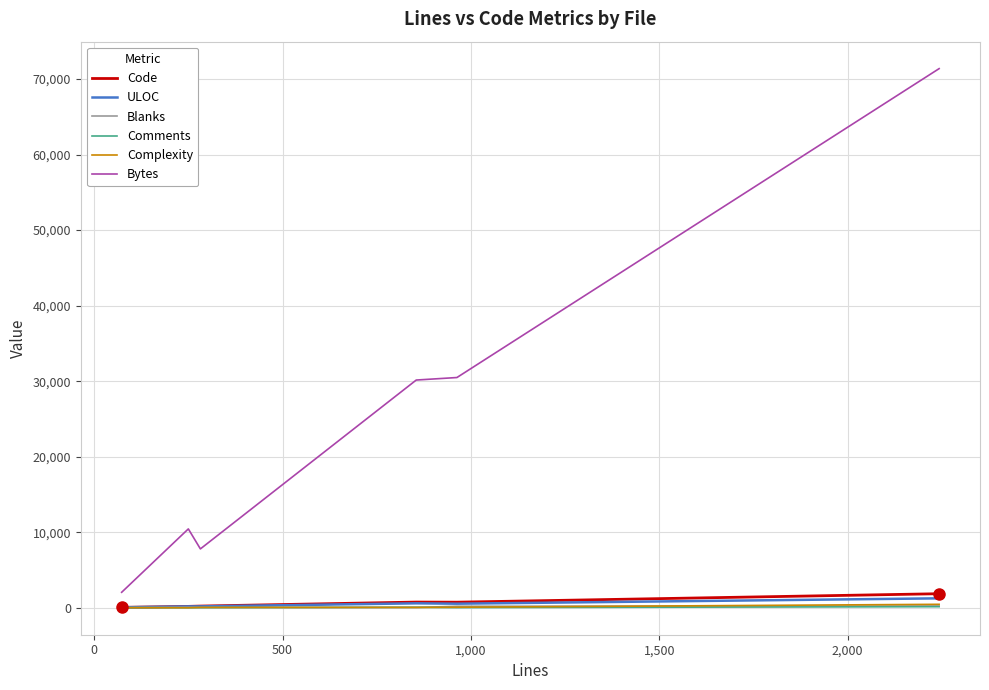

What is the greatest value displayed?

71376